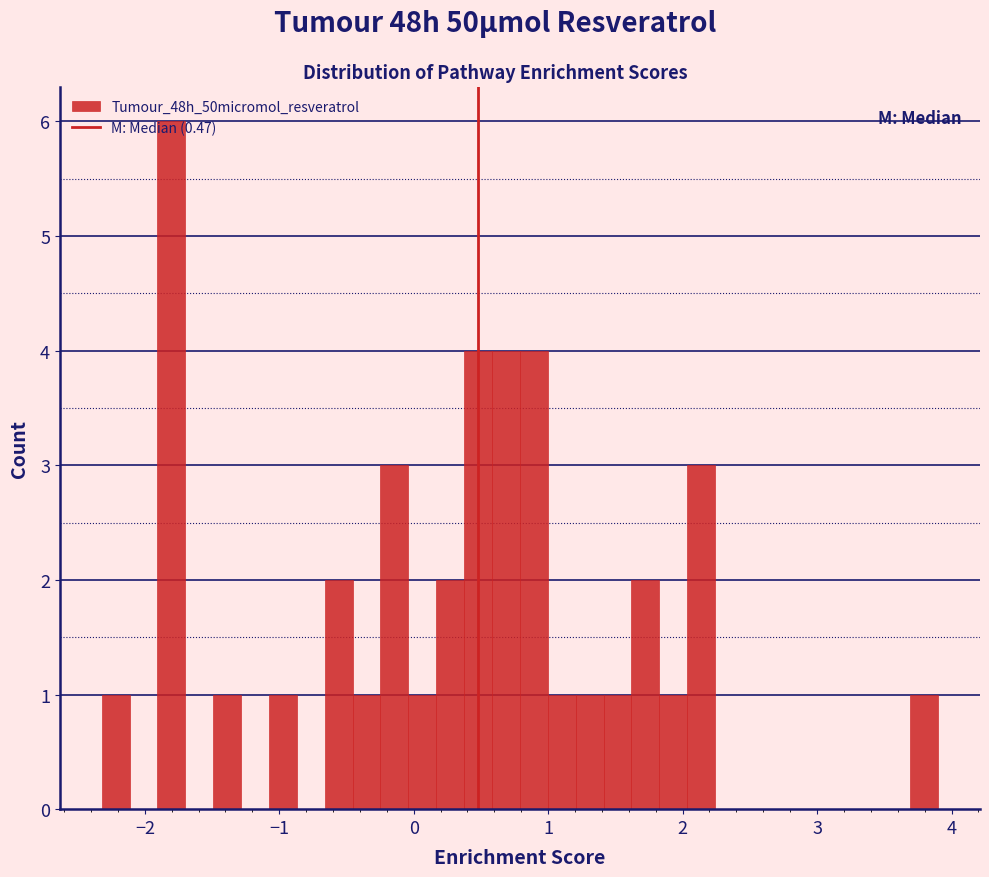

Read against the x-axis, roughly where is the centre of the tallest bar?

-1.8